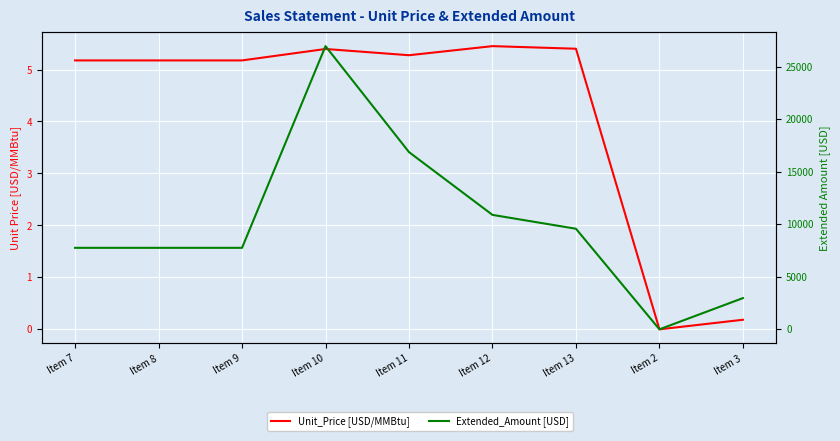

Where does the Unit_Price [USD/MMBtu] series first go above 5?

Item 7